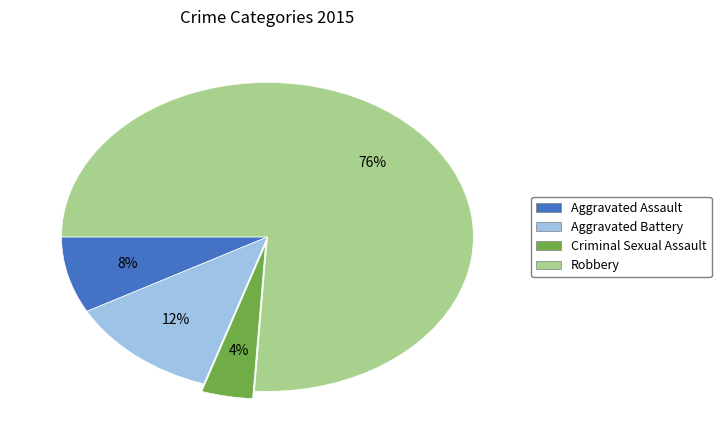

What is the majority slice?

Robbery